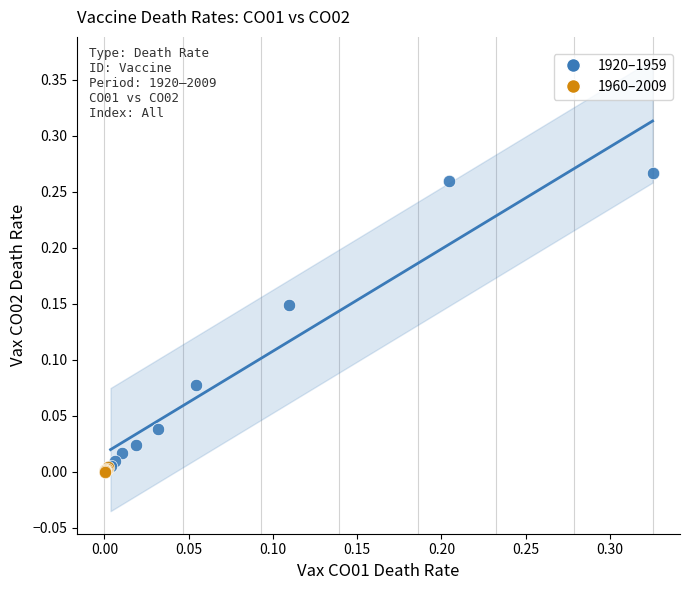

Which series has the largest Y range (max minus min)?

1920–1959